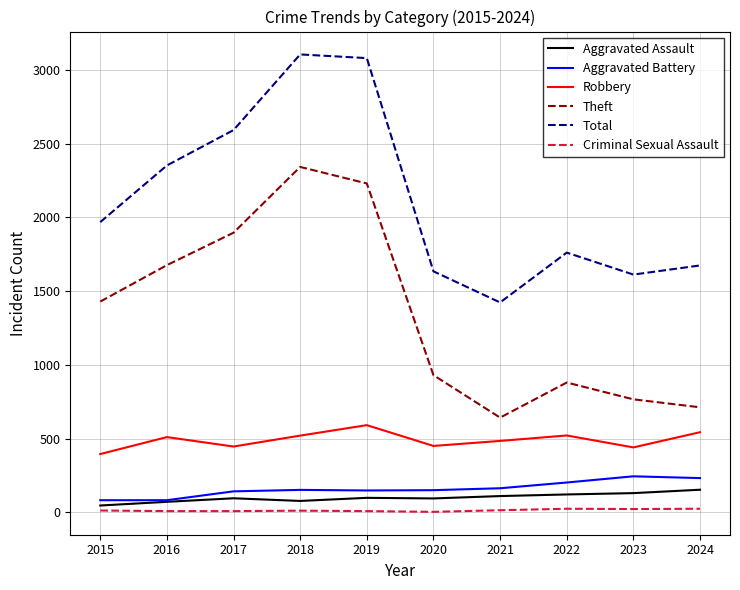

Which category has the lowest value in the Theft series?

2021